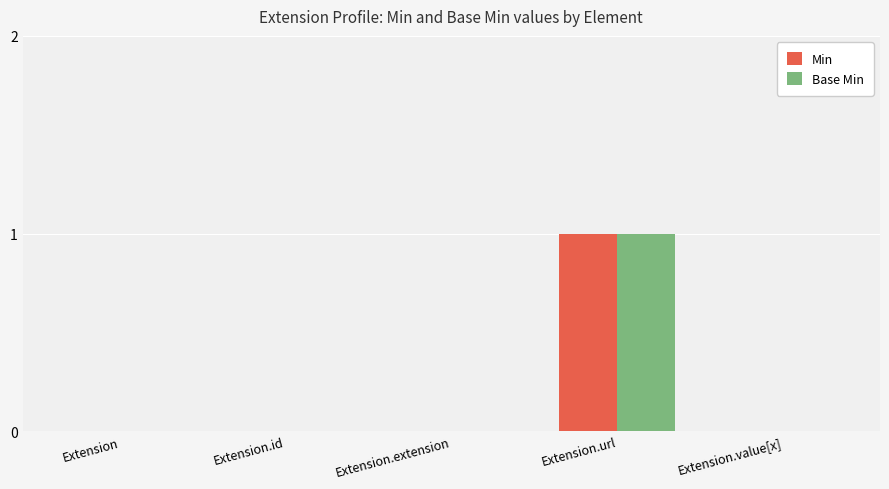

The Base Min series shows 0 at Extension.extension. True or false?

True